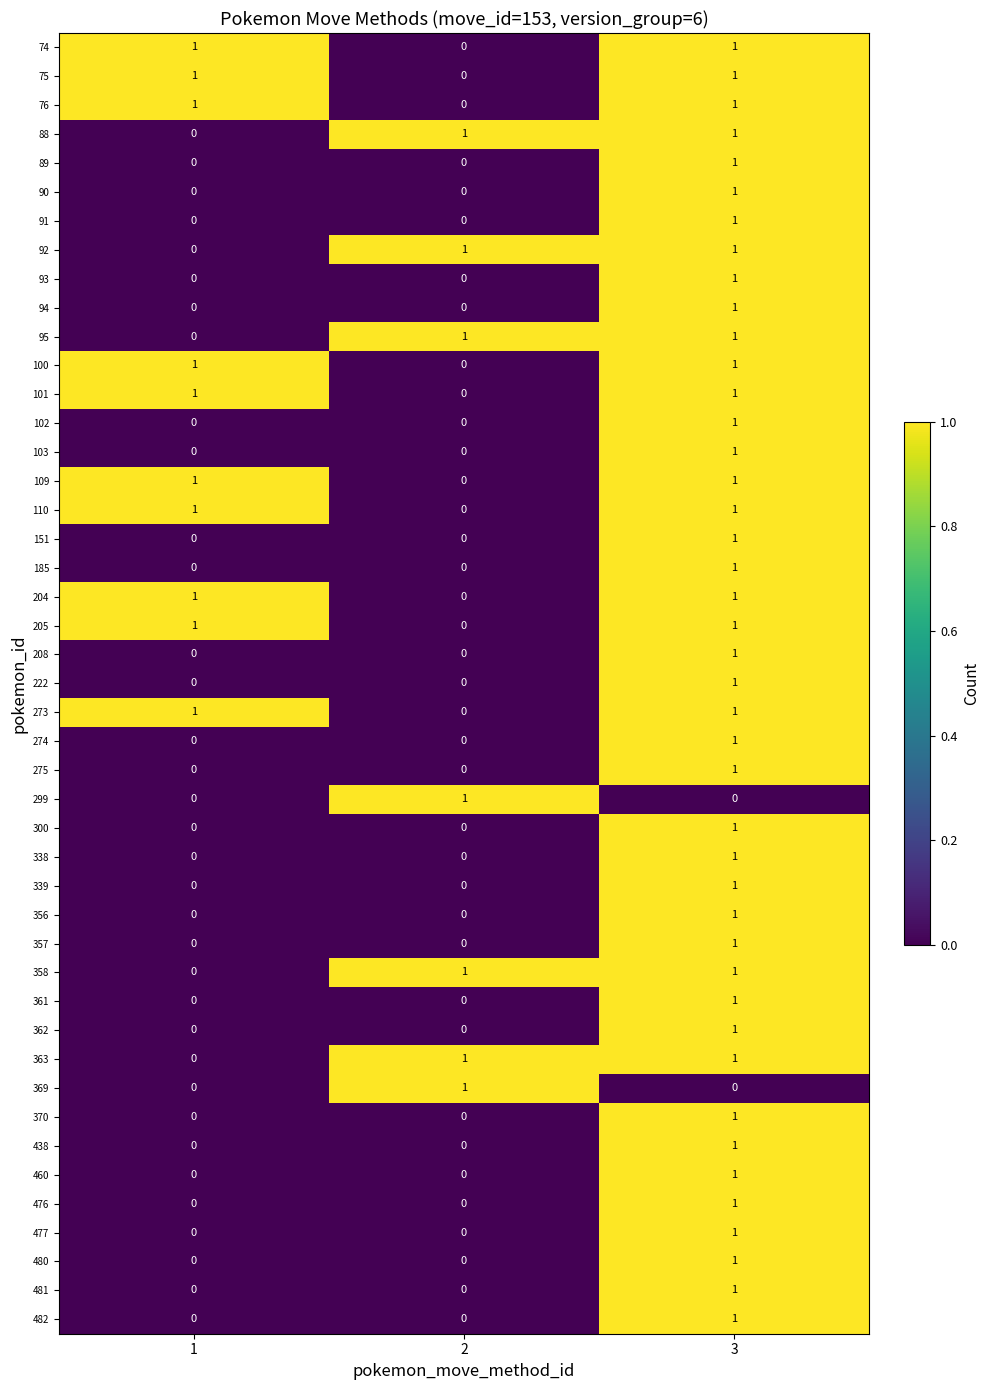

At how many categories does at least one series exceed 0?

3